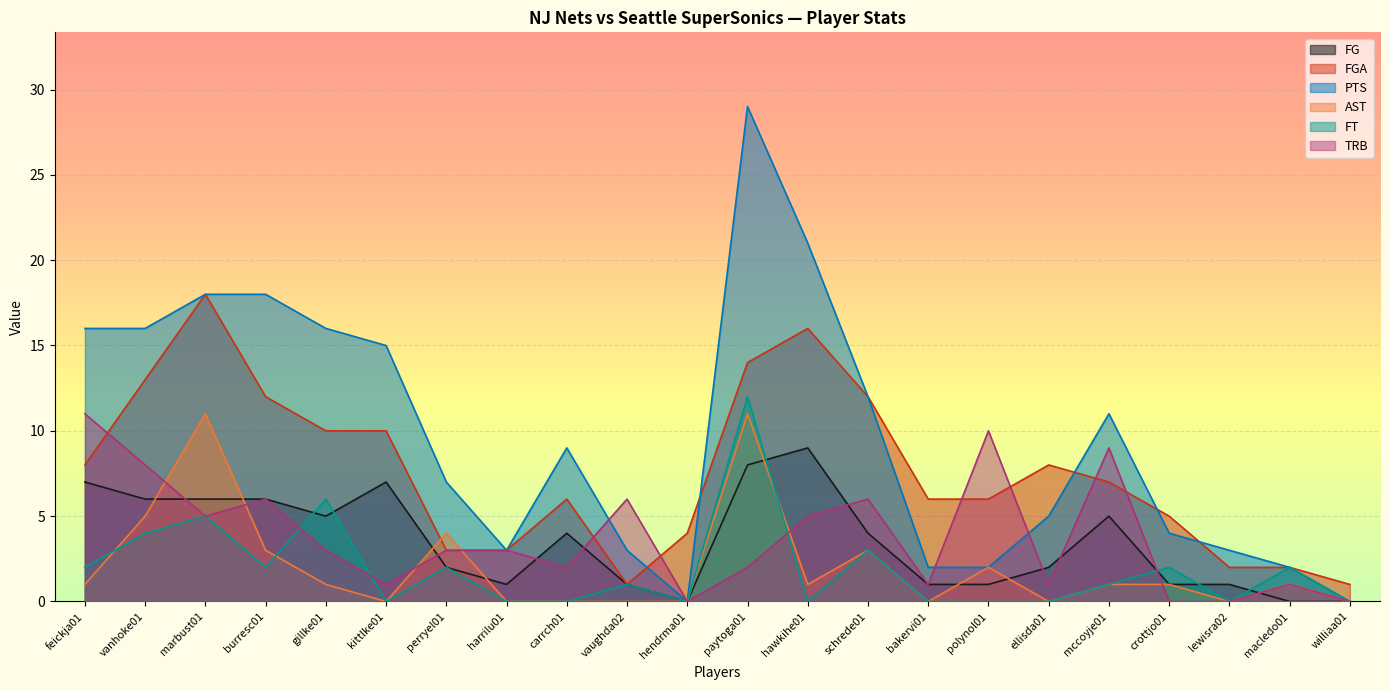

What is the label of the 17th point from the right?

kittlke01